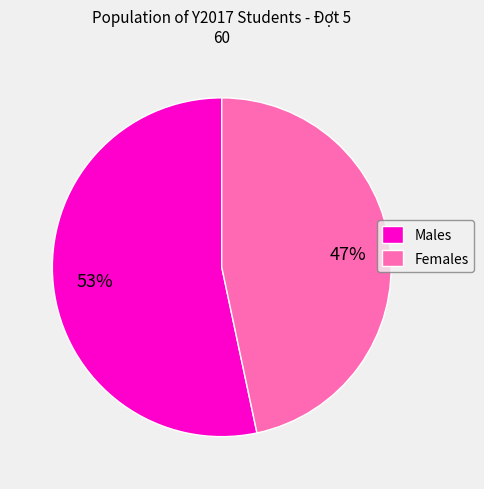

To the nearest percent, what is the average slice percentage?

50%